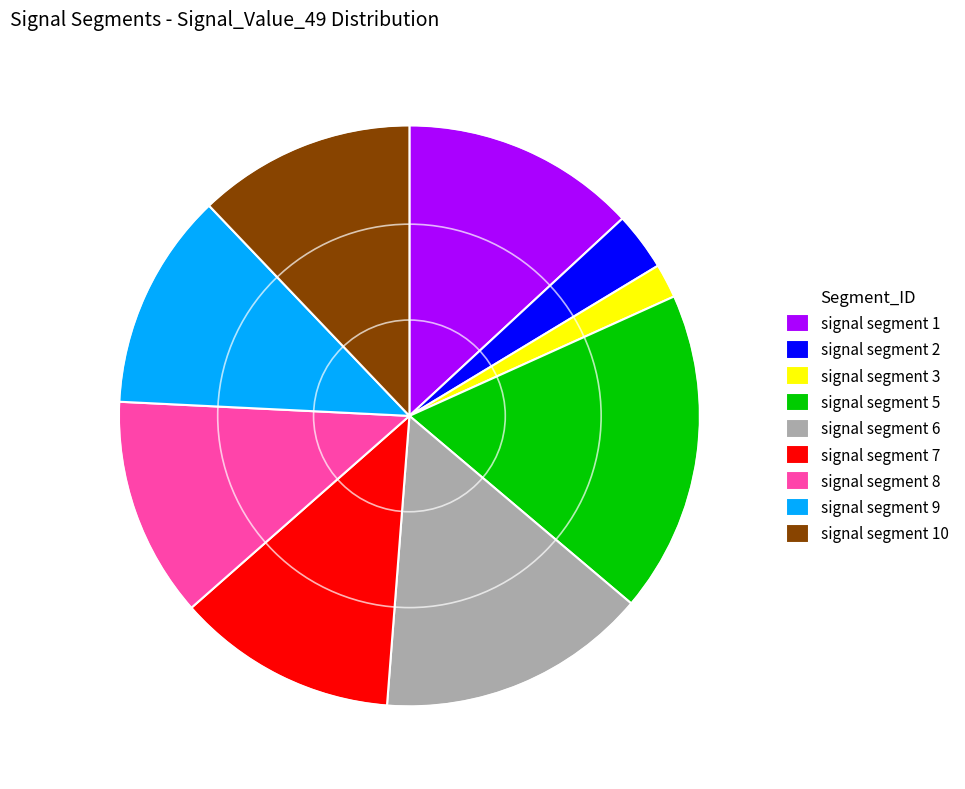

Which slice is the largest?

signal segment 5